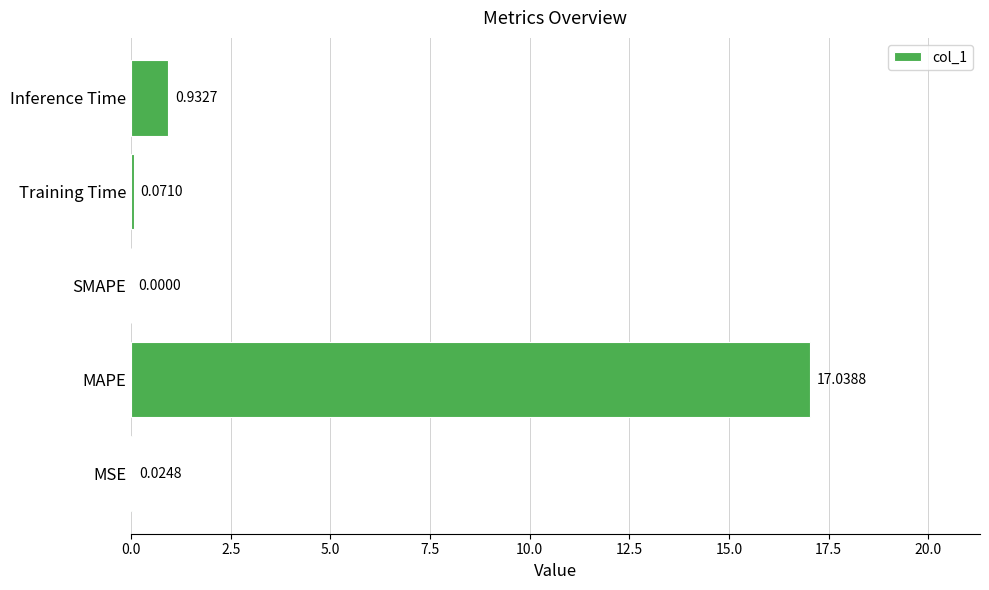

Which has a higher value, MAPE or SMAPE?

MAPE